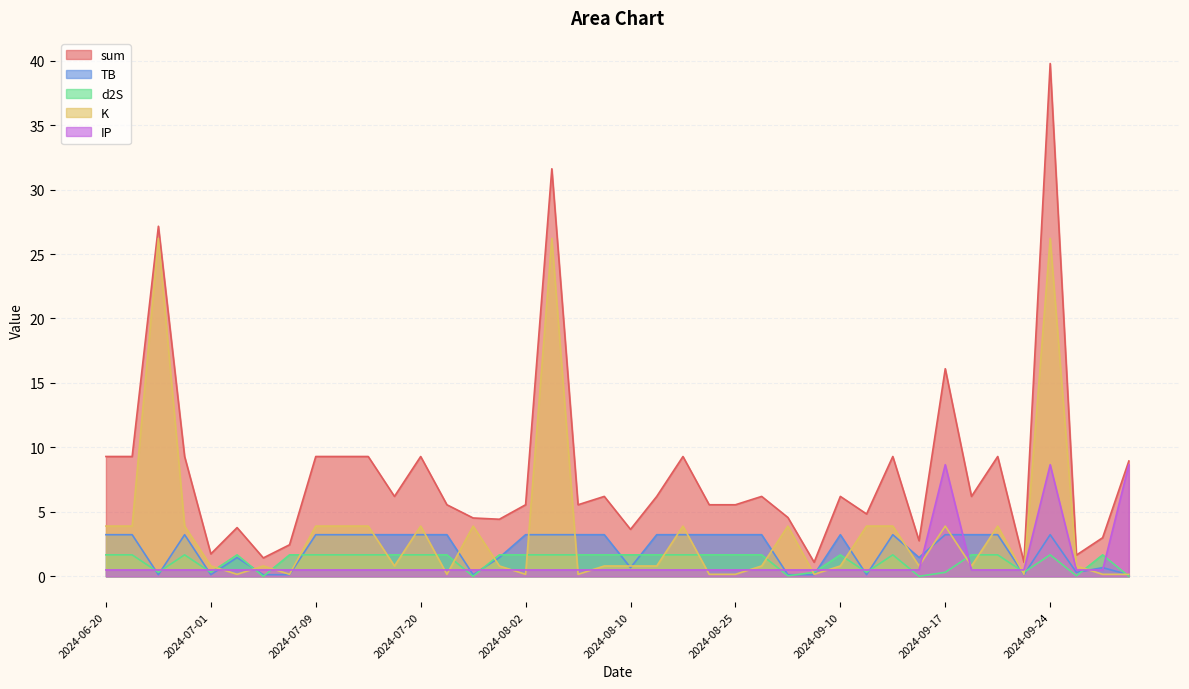

How many categories are shown in the chart?

40